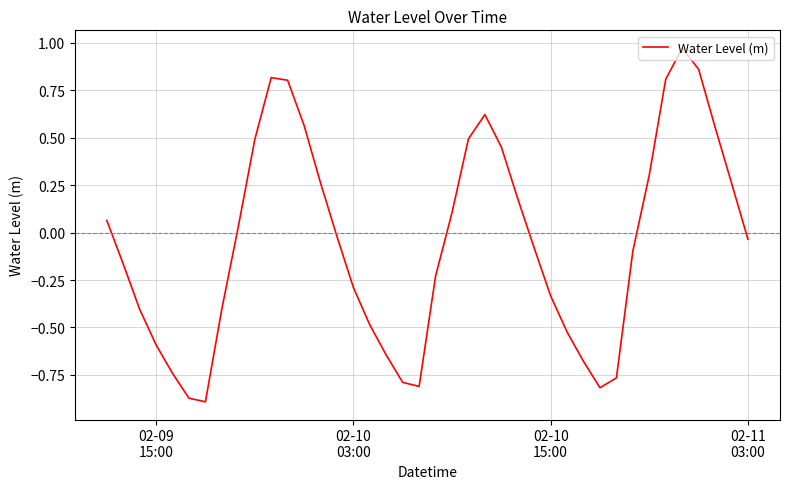

What is the difference between the maximum and second lowest values?

1.8